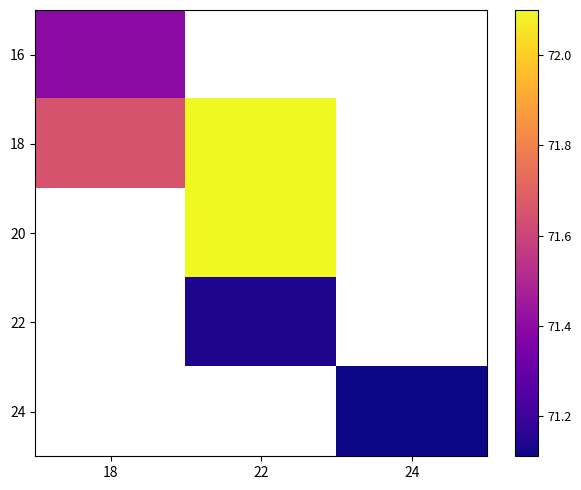

The value of 20 at 22 is 72.1. True or false?

True